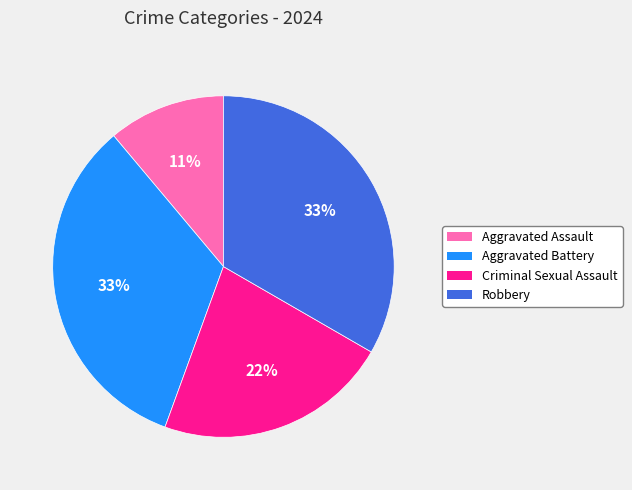

Is it true that Aggravated Assault is 11% of the pie?

True